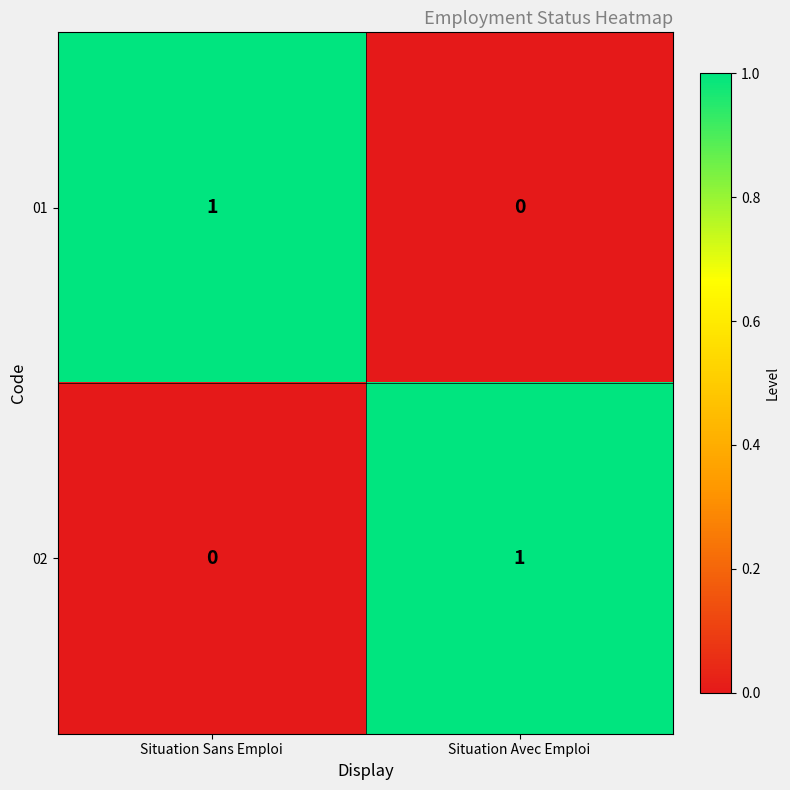

Reading left to right, what are all the values shown in this chart?

01: Situation Sans Emploi=1	Situation Avec Emploi=0
02: Situation Sans Emploi=0	Situation Avec Emploi=1